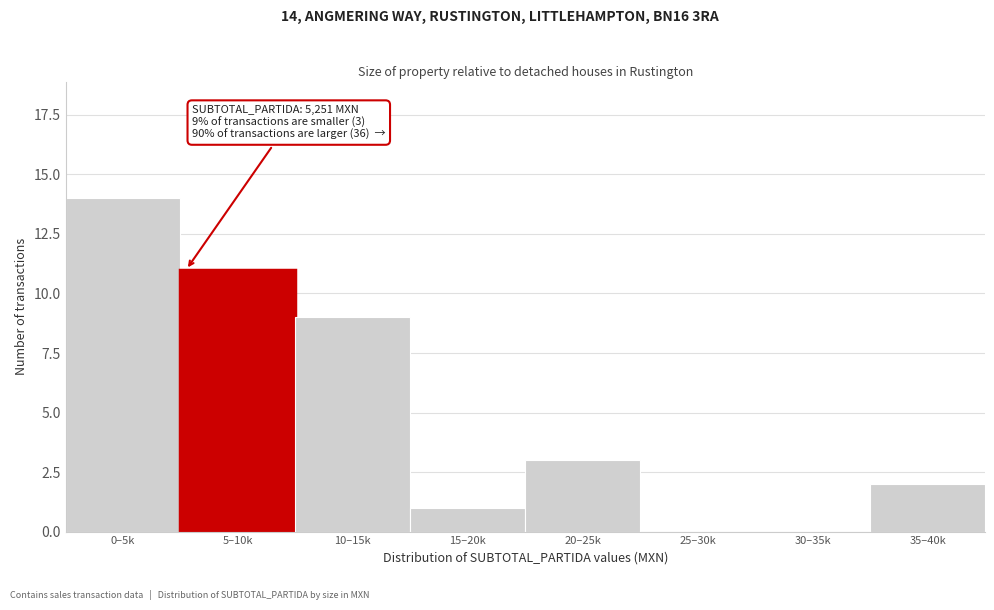

Reading left to right, list all the values displayed in this chart.

0–5k=14	5–10k=11	10–15k=9	15–20k=1	20–25k=3	25–30k=0	30–35k=0	35–40k=2